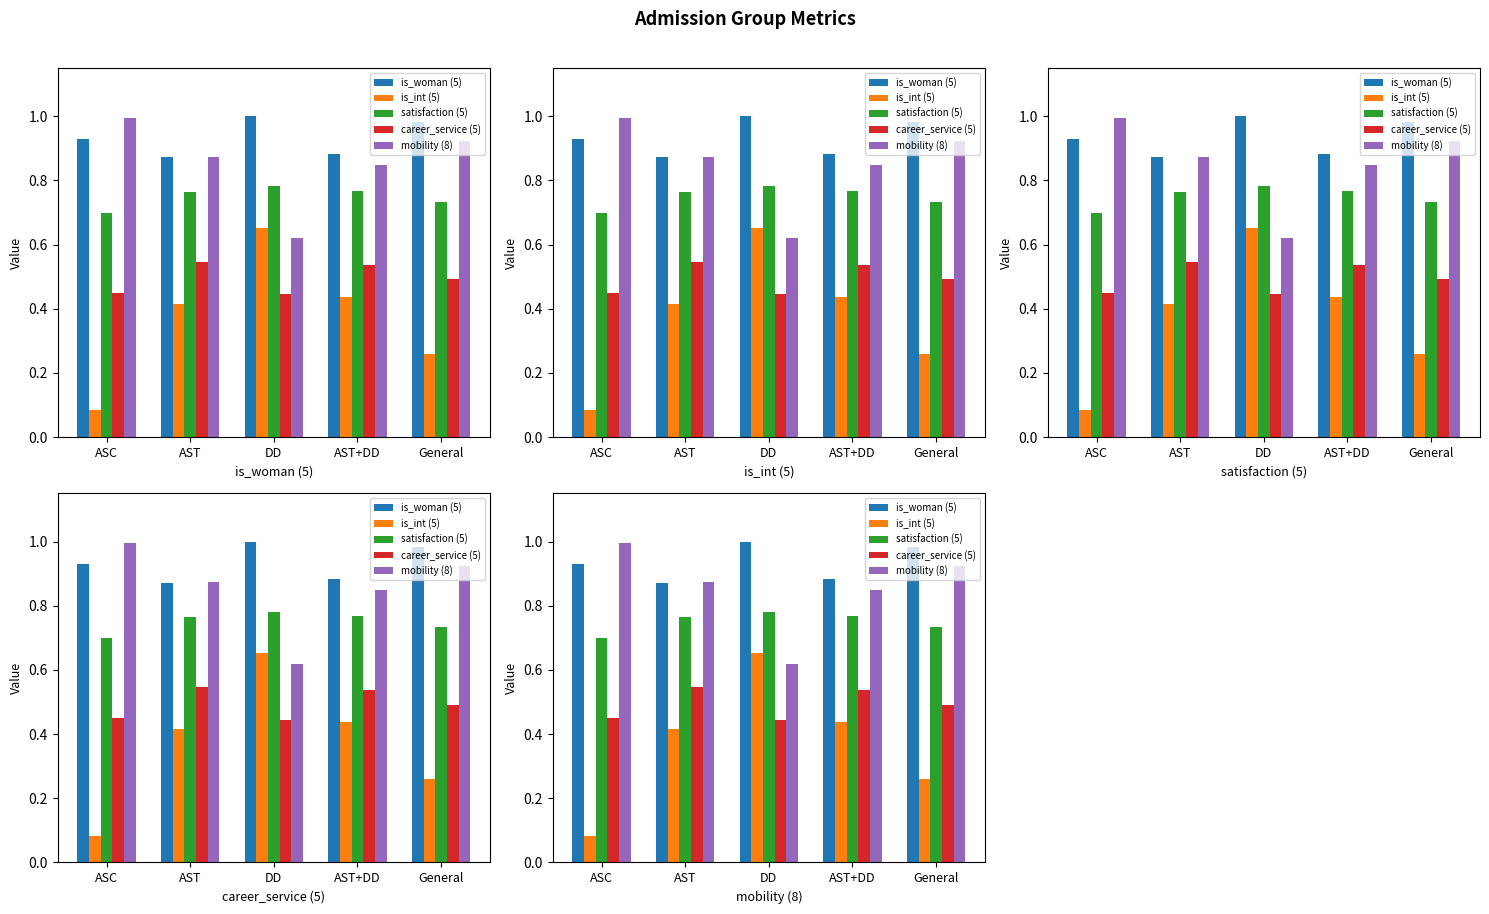

What is the label of the 3rd bar from the right?

DD